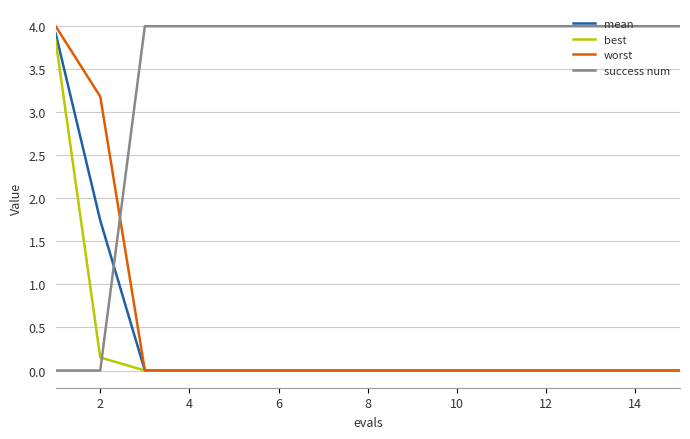

What are all the series names shown in the legend?

mean, best, worst, success num